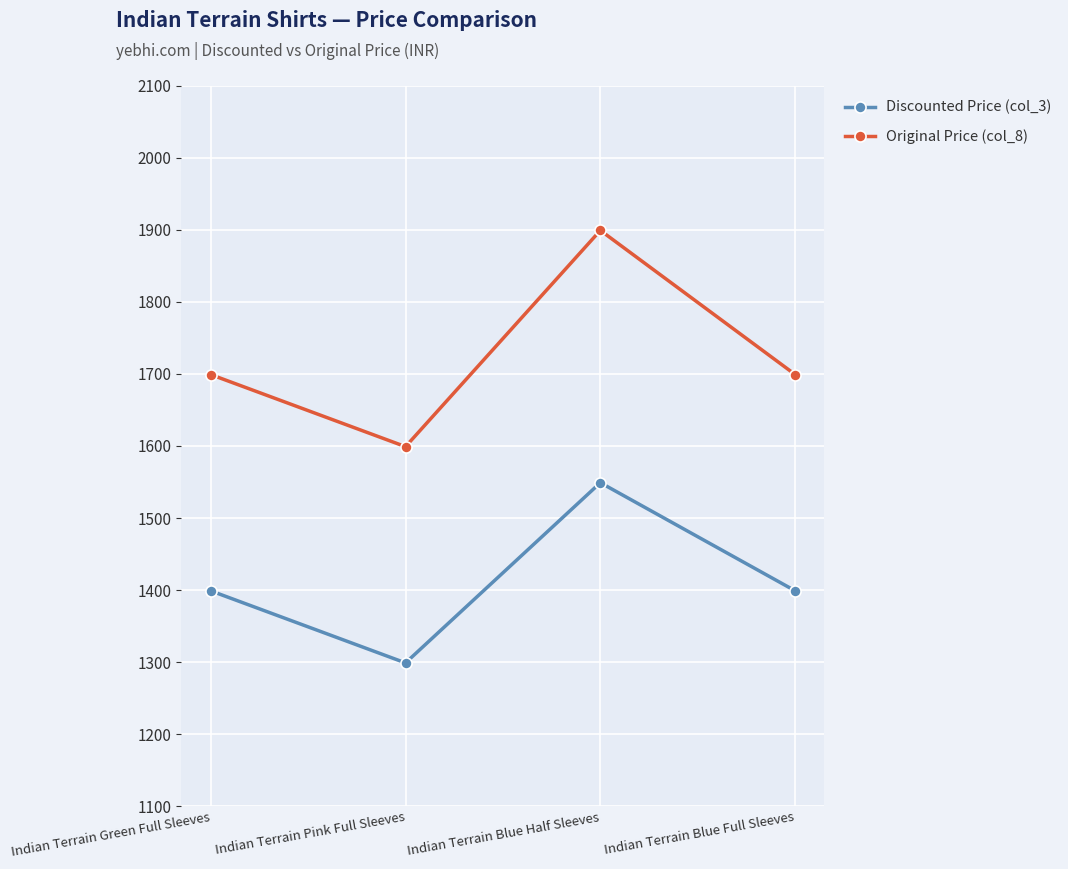

What value does the Original Price (col_8) series have at Indian Terrain Blue Half Sleeves, to the nearest 10?

1900